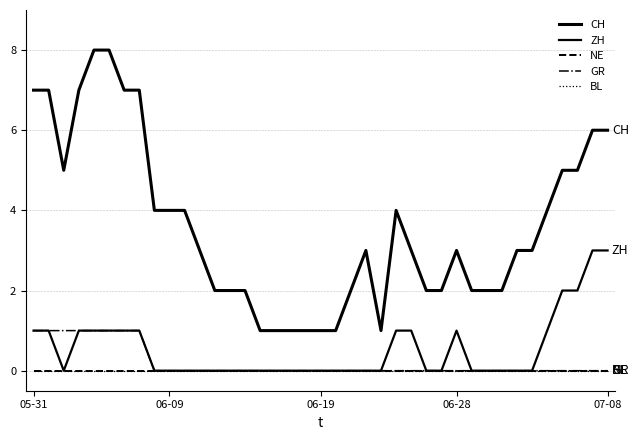

Is this an area chart (filled region under the line)?

No